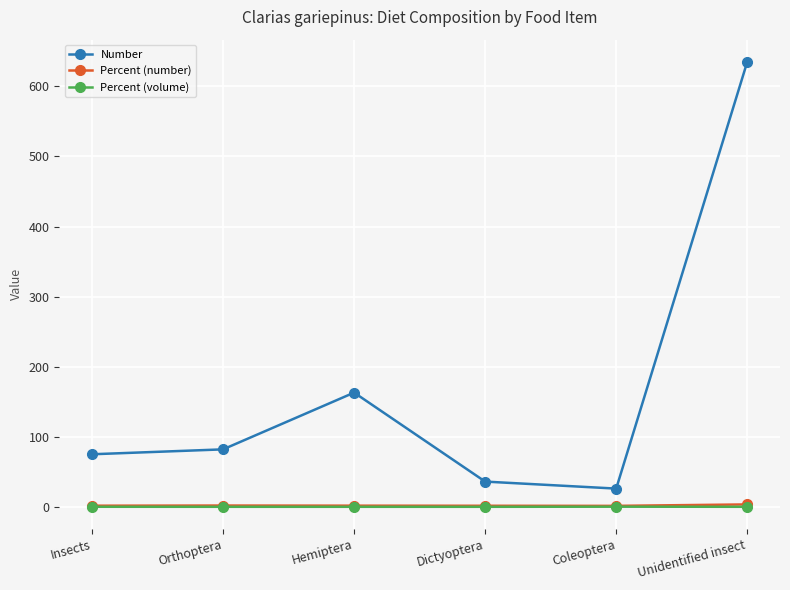

What is the spread (max minus min) of values at Hemiptera?

163.0